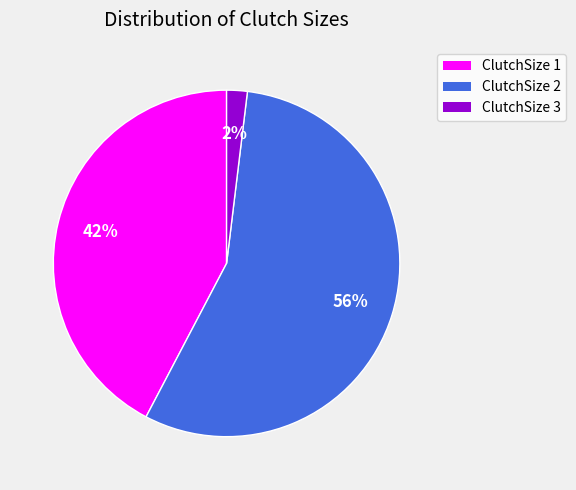

Does any single category account for the majority?

Yes